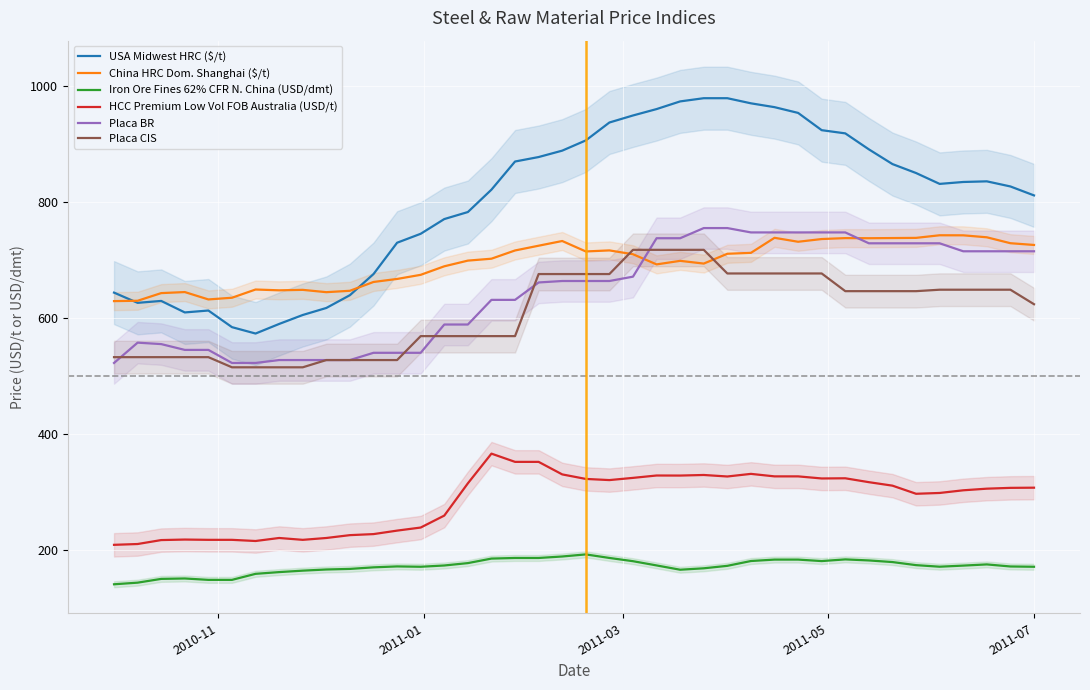

In HCC Premium Low Vol FOB Australia (USD/t), how many points are lower than both neighbors (excluding endpoints)?

7